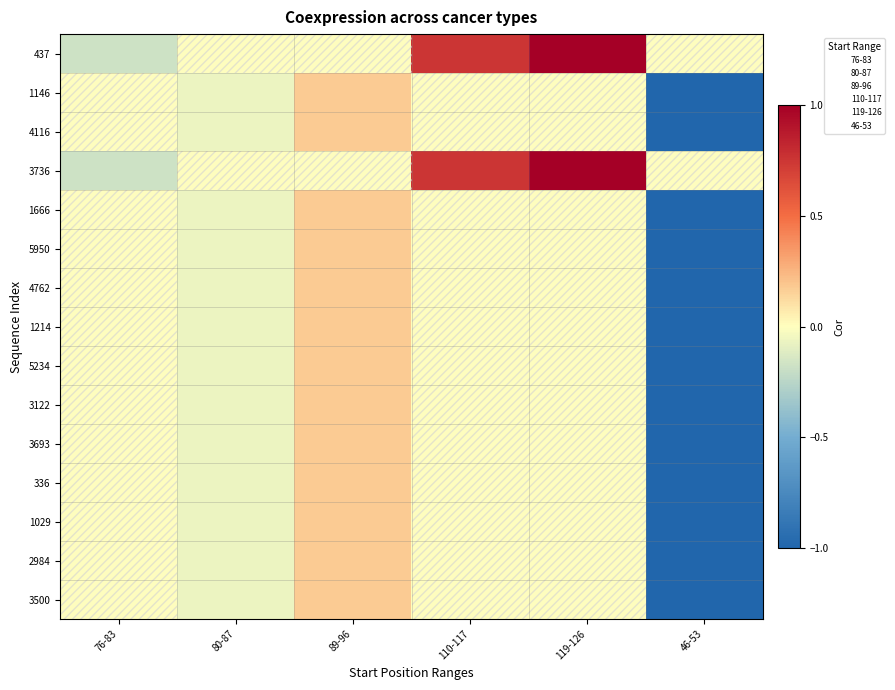

What is the total value across all series at 46-53?

-13.0